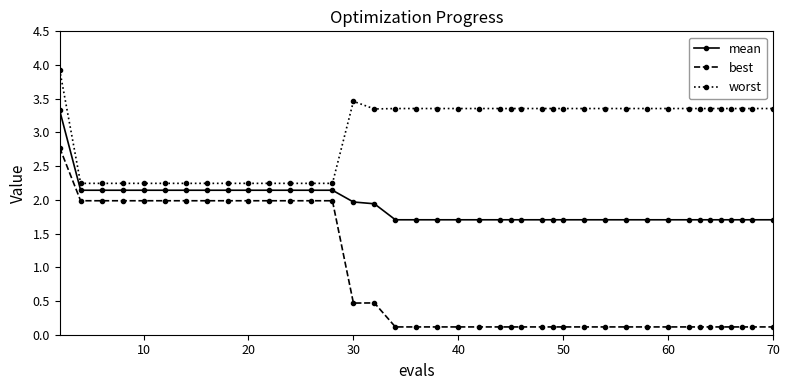

What is the value of the mean point at the 26th from the left?

1.7